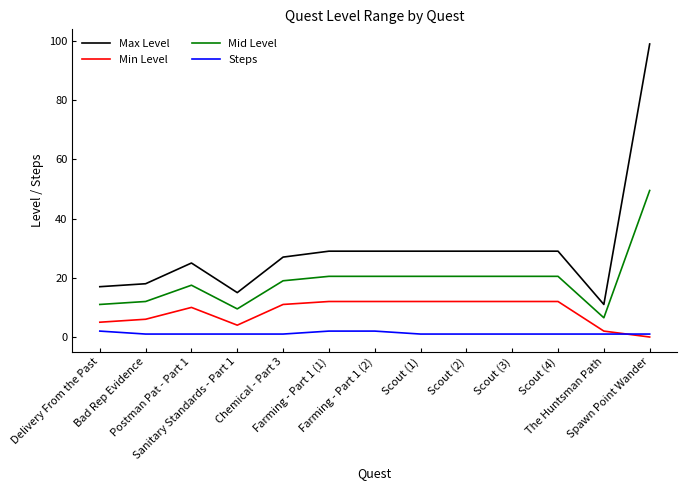

True or false: Steps and Max Level cross at least once.

False